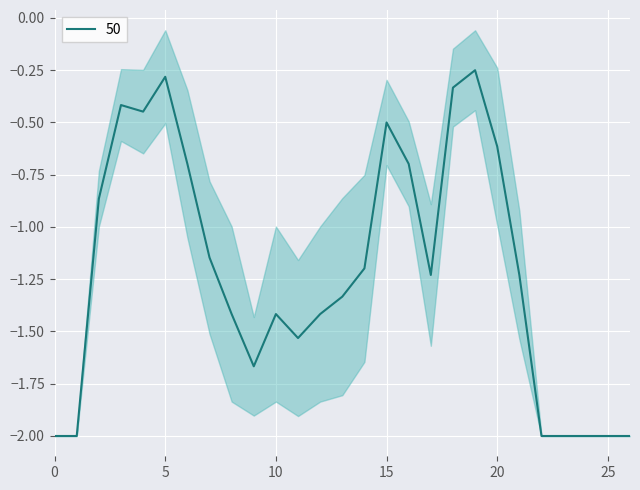

What is the difference between the maximum and minimum values?

1.8